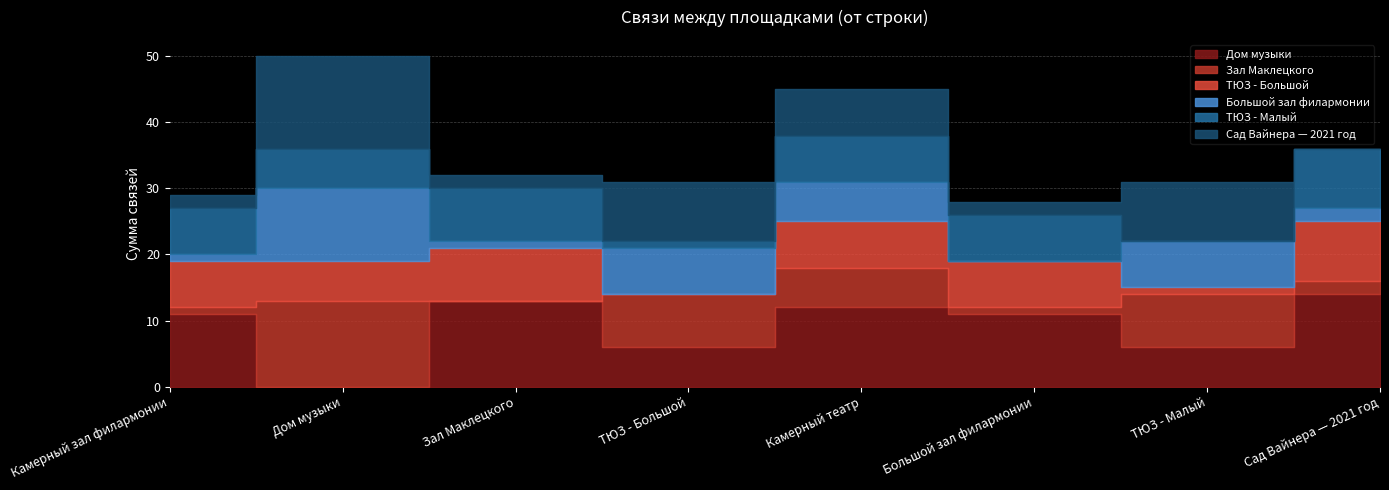

At how many categories does at least one series exceed 10?

6